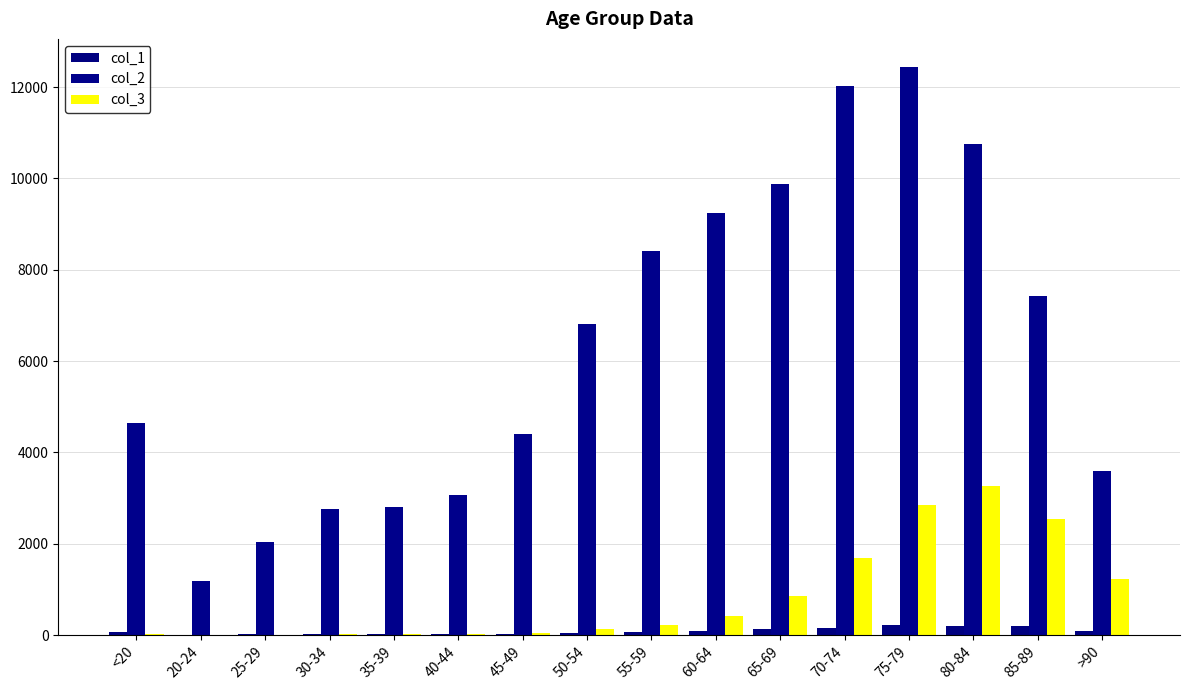

How many groups of bars are there?

16